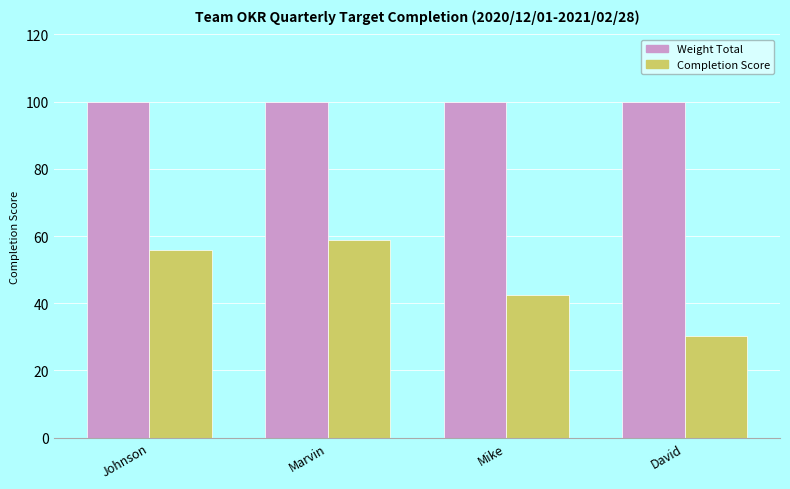

Is it true that Completion Score equals 30.2 at David?

True